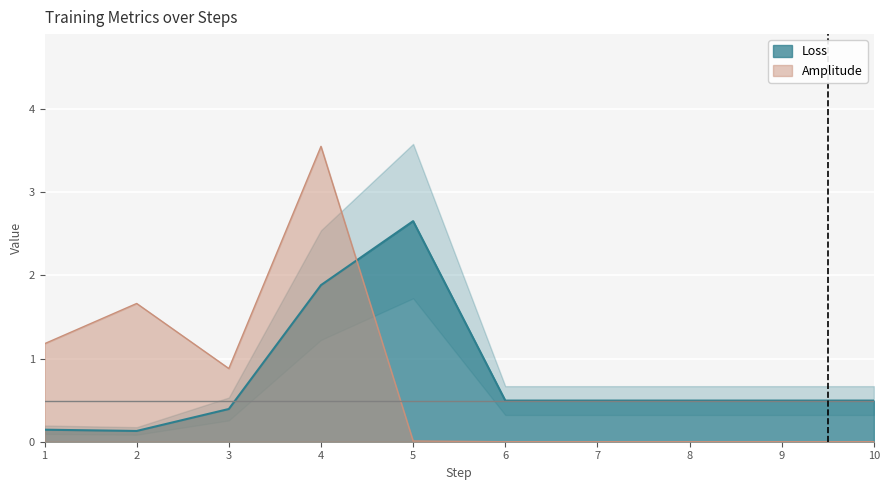

Reading left to right, transcribe all the data shown in this chart.

Loss: 0.1	0.1	0.4	1.9	2.7	0.5	0.5	0.5	0.5	0.5
Amplitude: 1.2	1.7	0.9	3.6	0.0	0.0	0.0	0.0	0.0	0.0